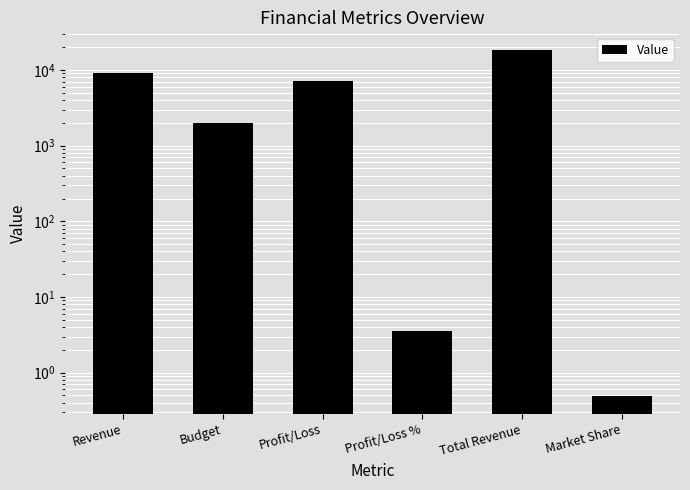

Rank the categories by value from lowest to highest.

Market Share, Profit/Loss %, Budget, Profit/Loss, Revenue, Total Revenue